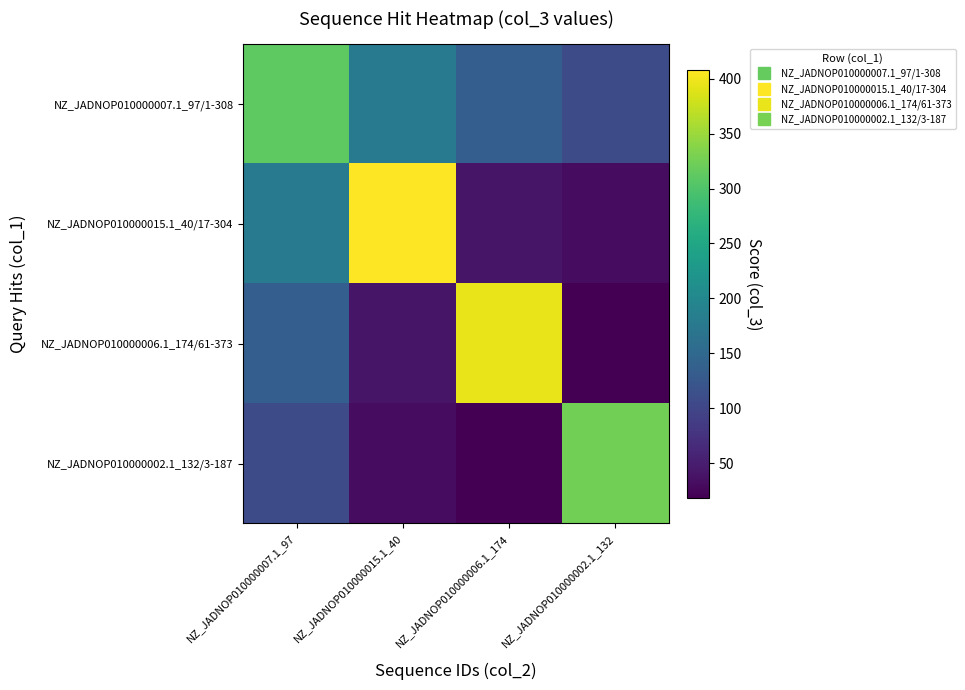

Which has a higher value, NZ_JADNOP010000007.1_97 or NZ_JADNOP010000002.1_132?

NZ_JADNOP010000007.1_97